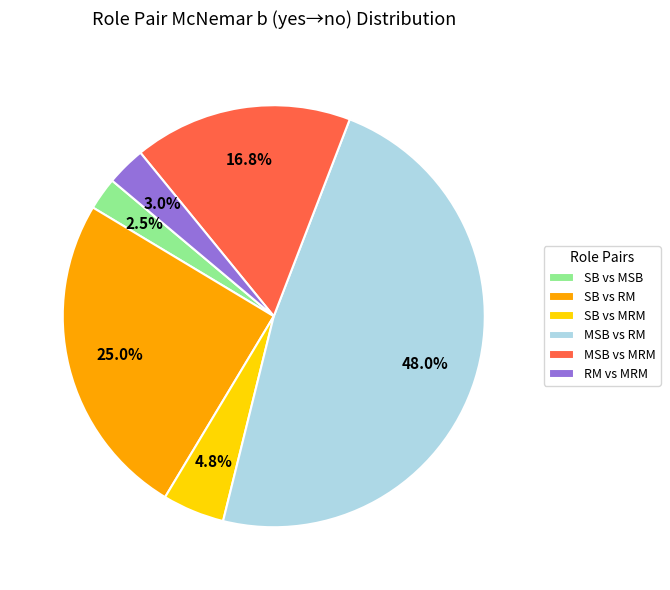

Which category has the smallest portion of the pie?

SB vs MSB